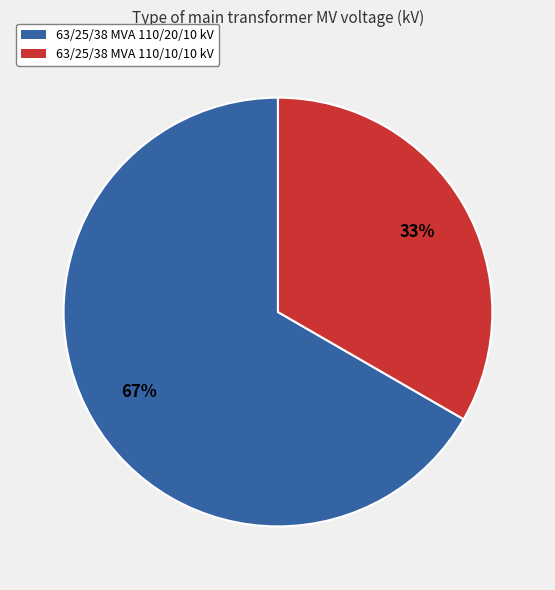

The 63/25/38 MVA 110/10/10 kV slice represents 33% of the pie. True or false?

True